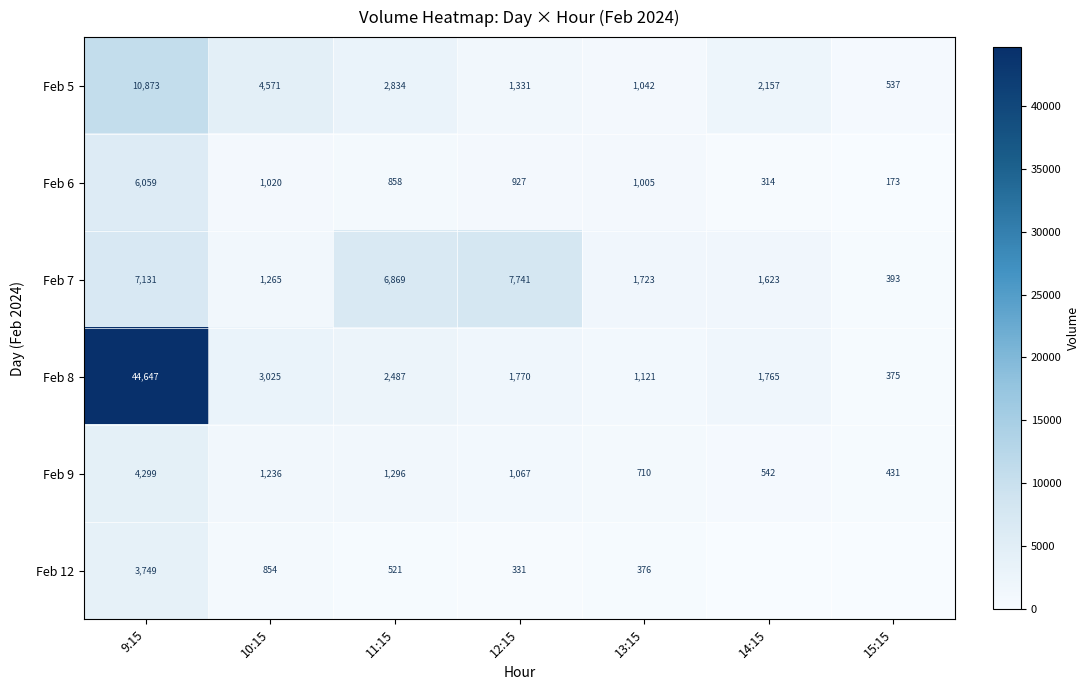

What is the average value of the Feb 7 series?

3821